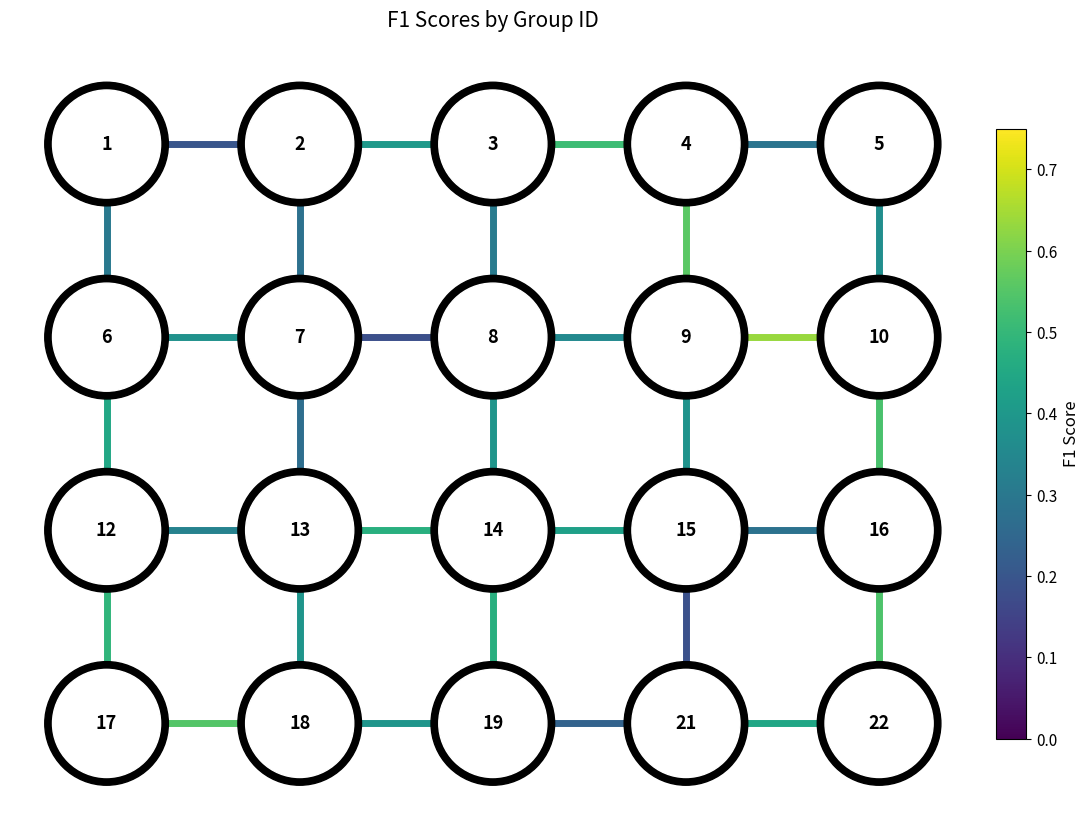

How many values in edge_v_21_15 are above zero?

1